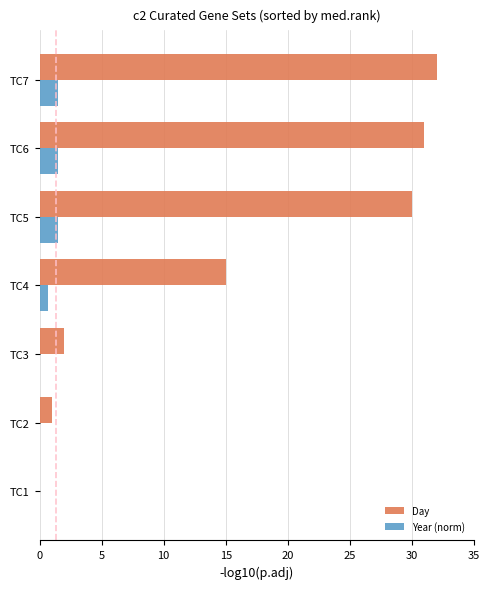

Which series has the largest total across all categories?

Day